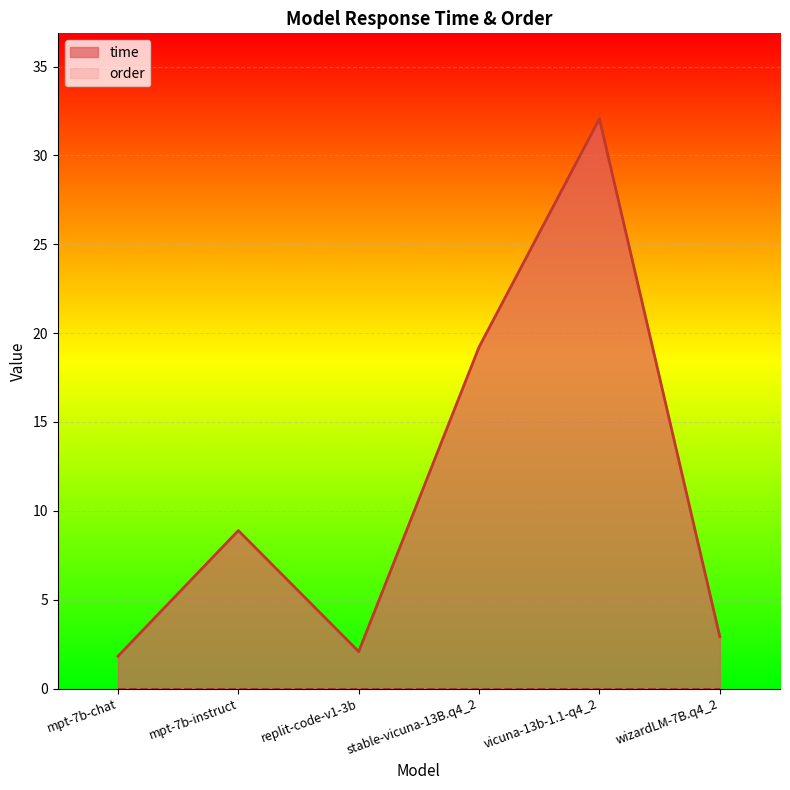

What is the approximate value at mpt-7b-instruct?

8.9